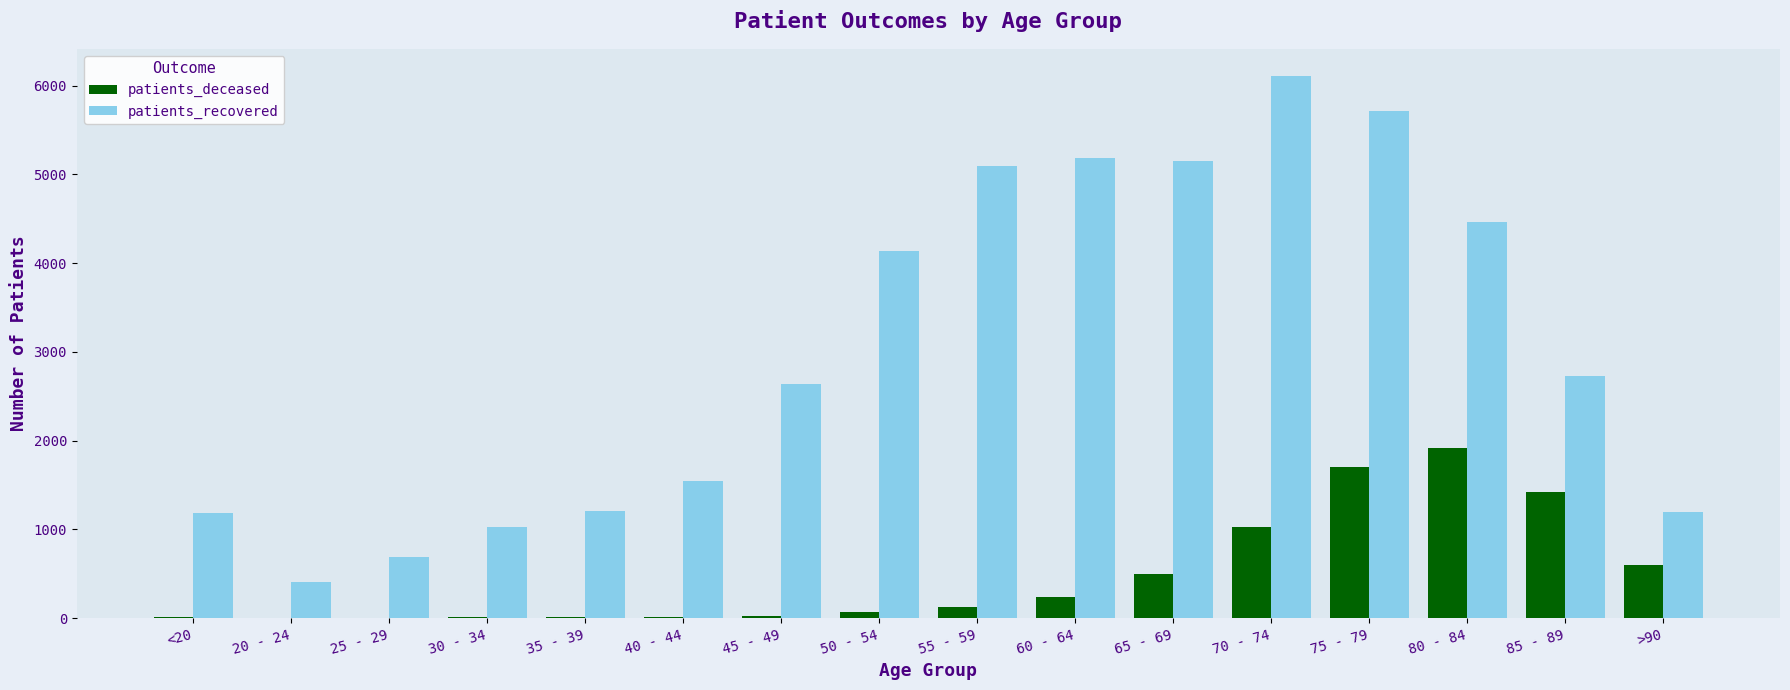

Read the patients_recovered value at 85 - 89, to the nearest 10.

2730